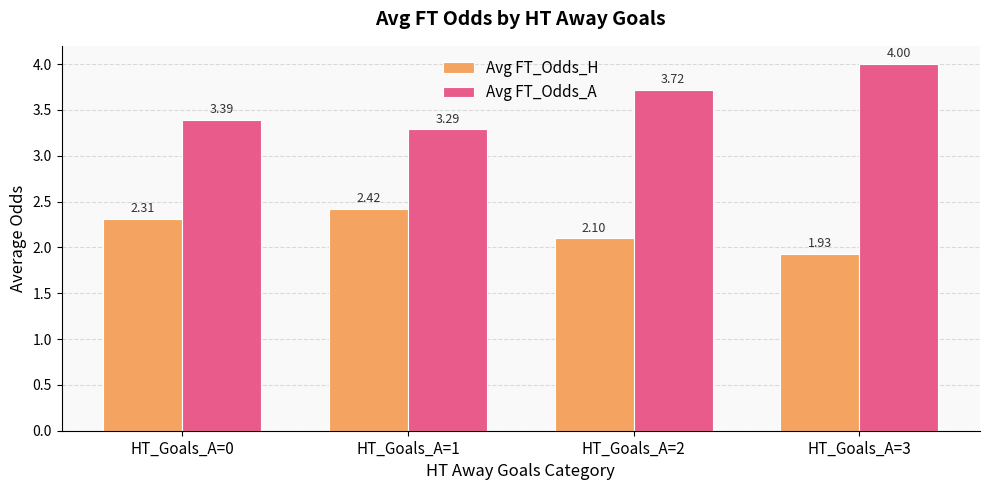

Which series has the largest range (max minus min)?

Avg FT_Odds_A